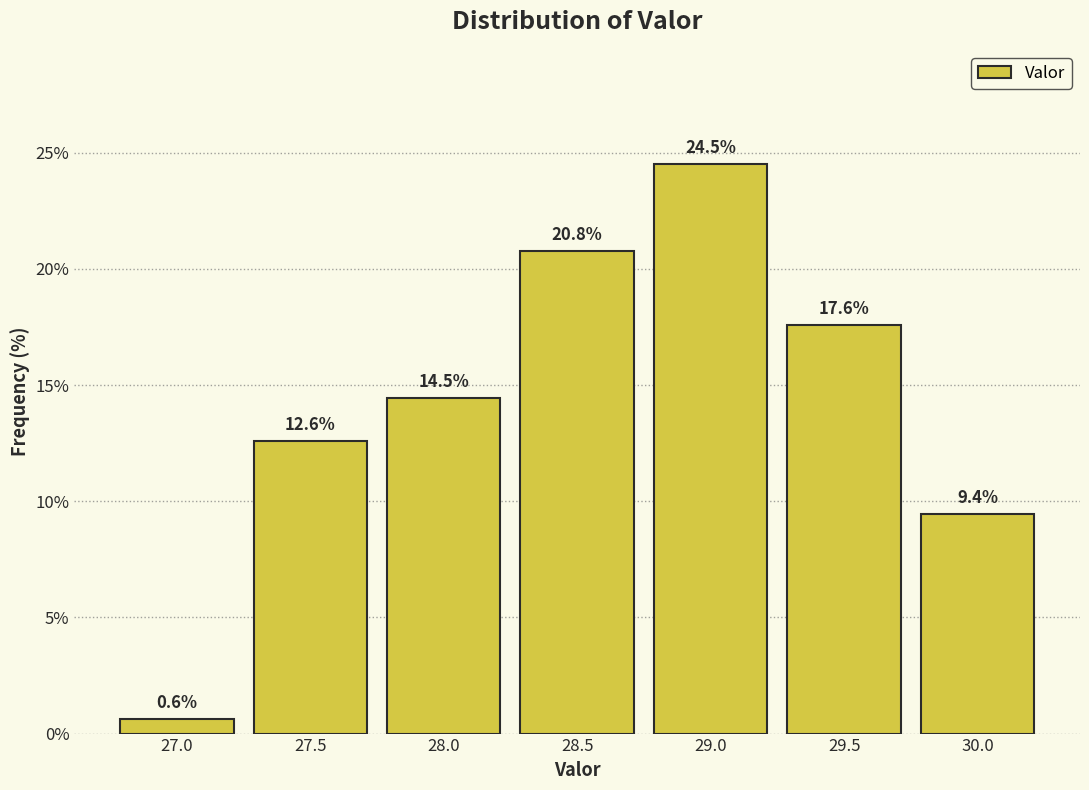

Reading left to right, transcribe all the data shown in this chart.

0.6	12.6	14.5	20.8	24.5	17.6	9.4